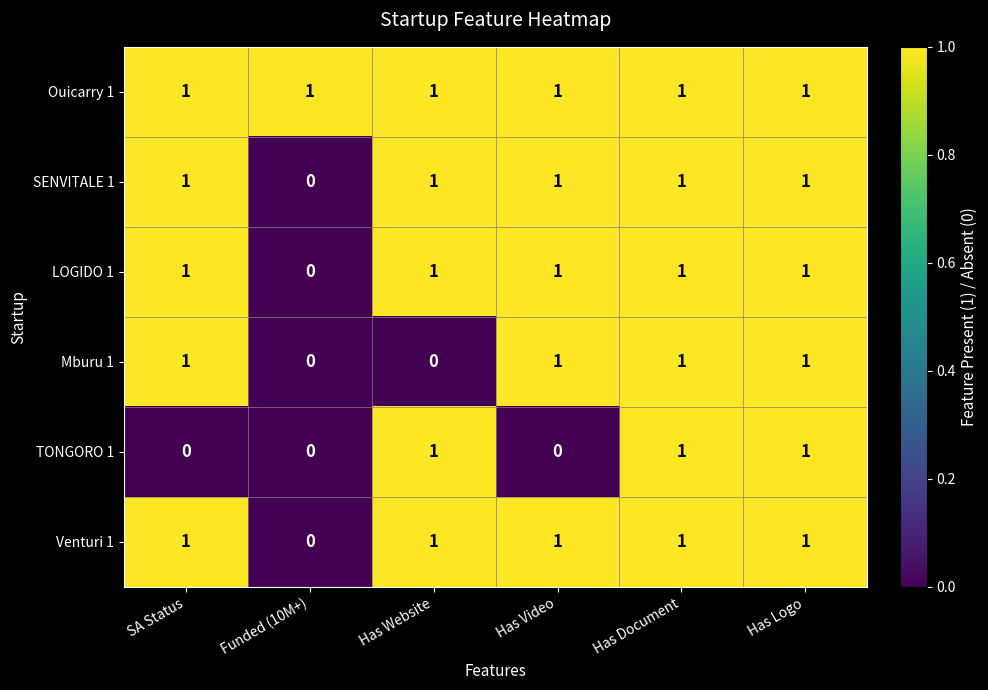

Which series has the largest total across all categories?

Ouicarry 1